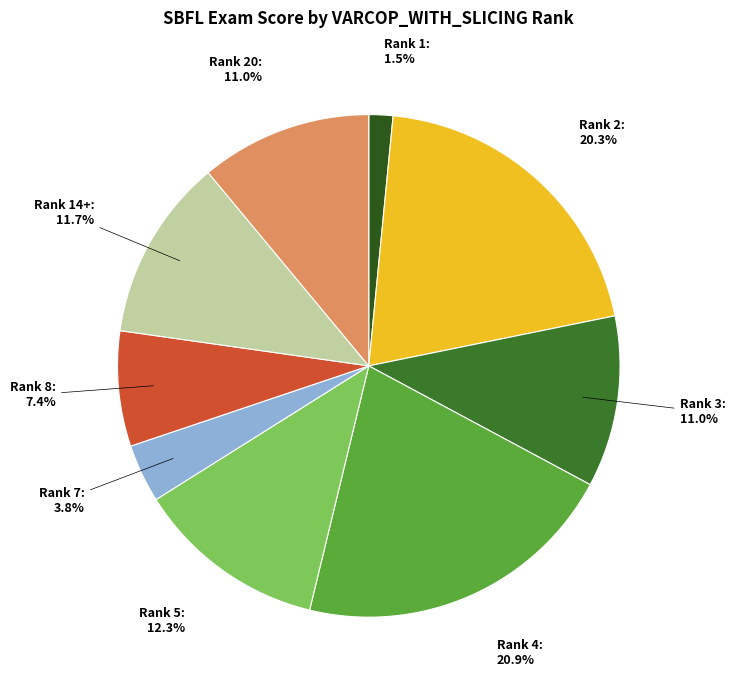

How many slices are in this pie chart?

9